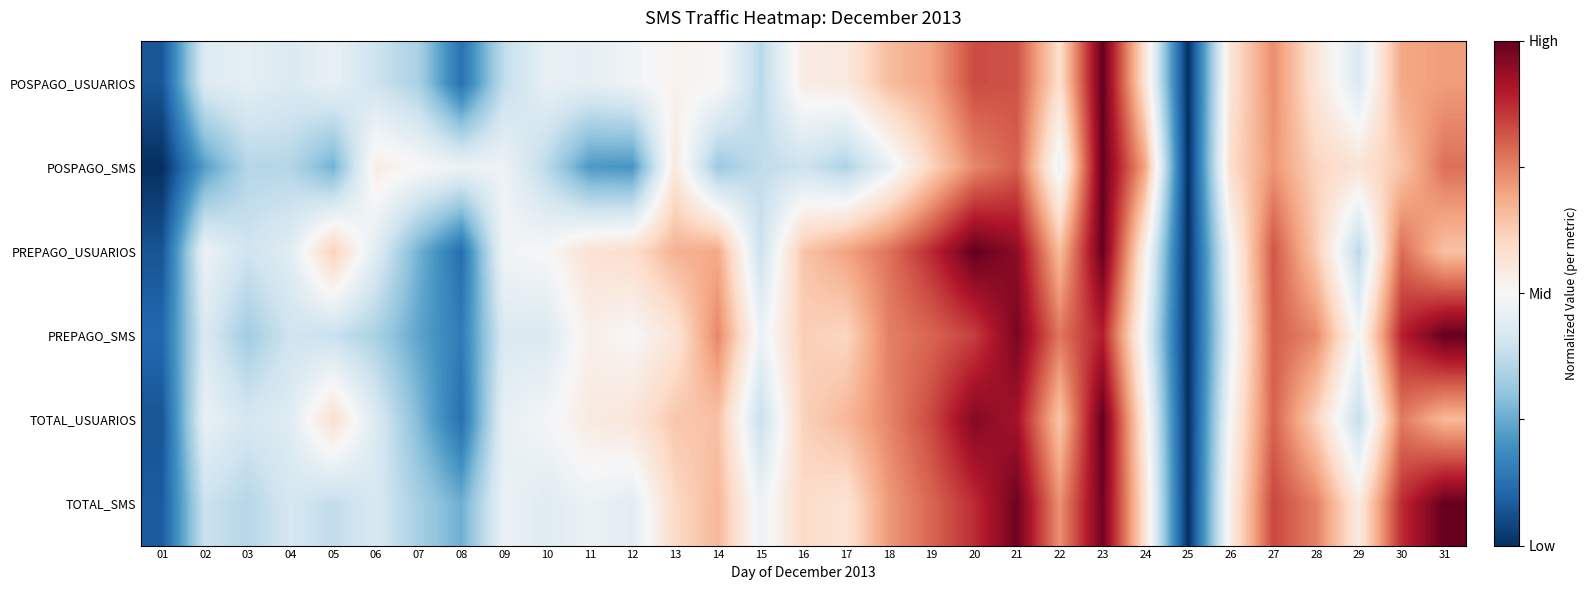

Rank the series at 04 from lowest to highest value.

POSPAGO_SMS, PREPAGO_SMS, TOTAL_SMS, POSPAGO_USUARIOS, TOTAL_USUARIOS, PREPAGO_USUARIOS